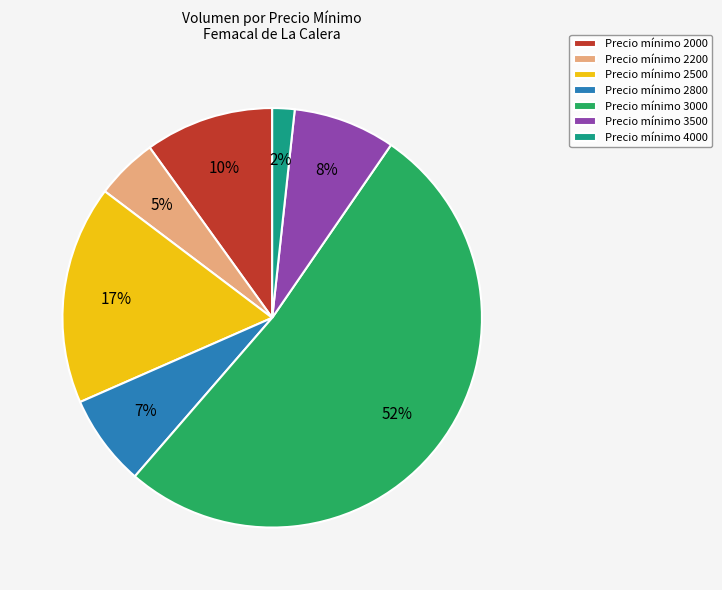

Is the sum of Precio mínimo 3500 and Precio mínimo 2000 greater than half?

No